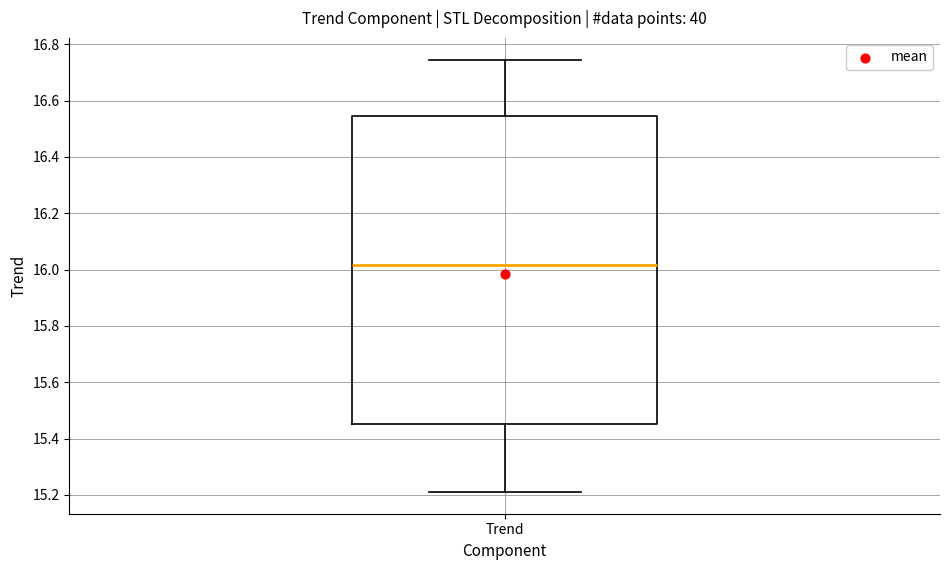

Where does the upper whisker of the box for Trend end on the y-axis? The values are not printed on the chart, so give them approximately, as read against the axis.

16.74